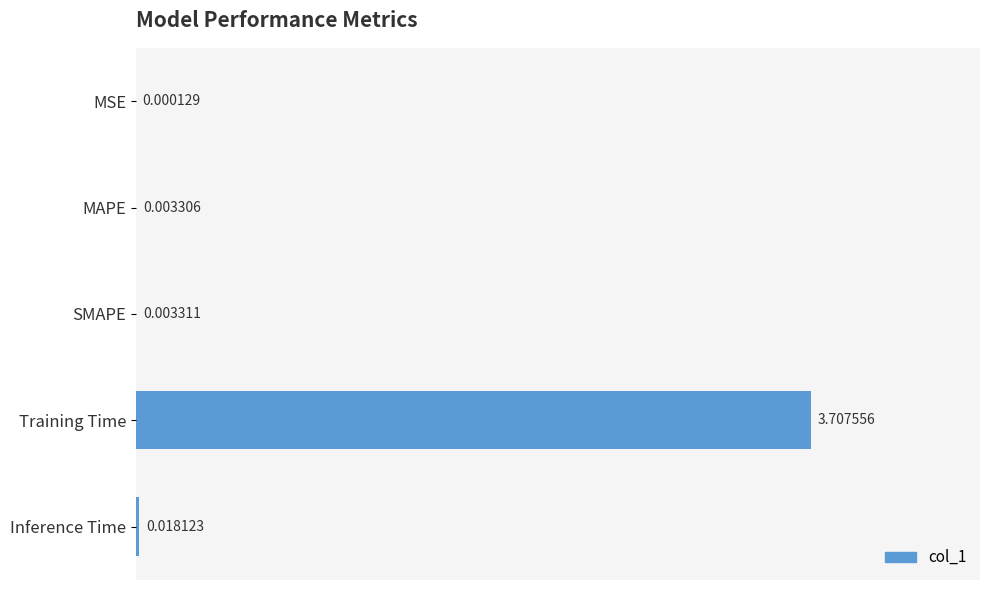

What is the change in value from SMAPE to Training Time?

+3.7